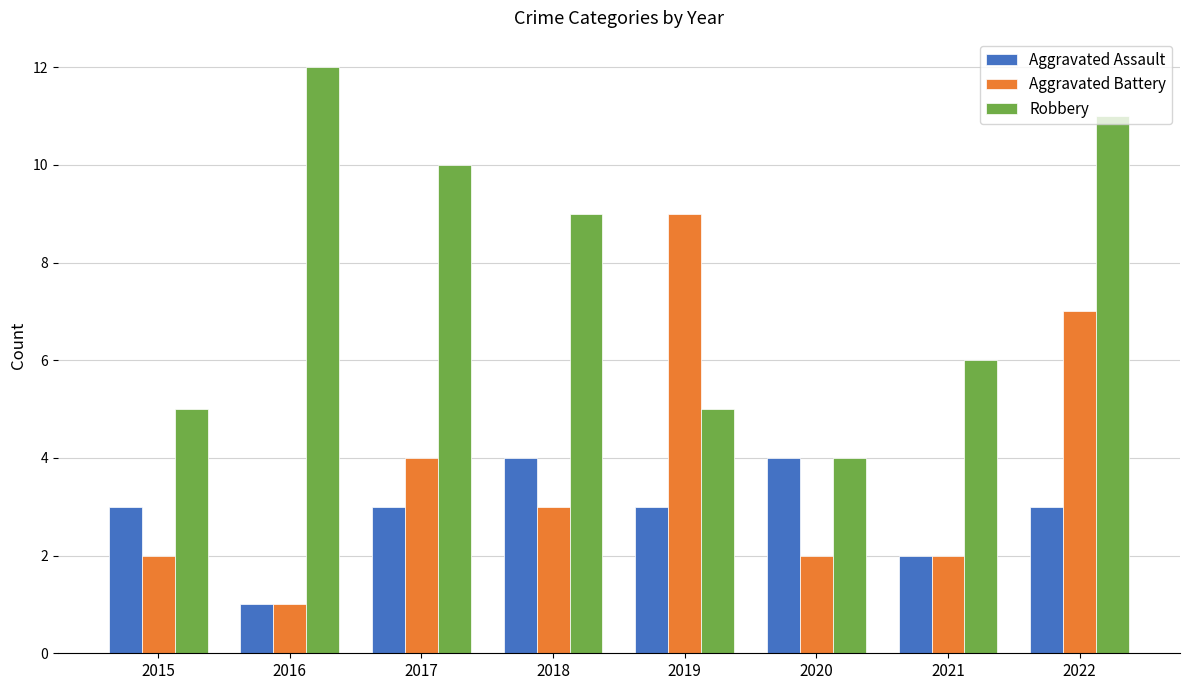

What is the value of the Aggravated Battery bar at the 1st from the left?

2